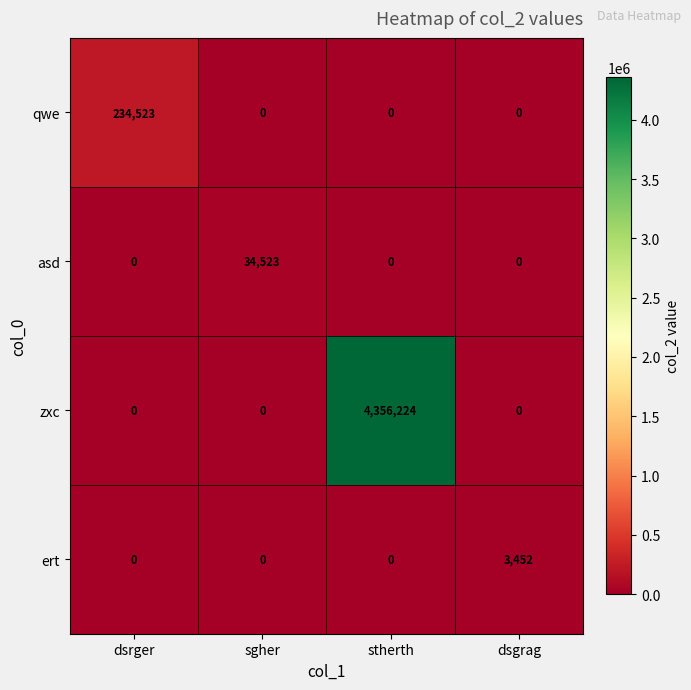

What is the sum of all ert values?

3452